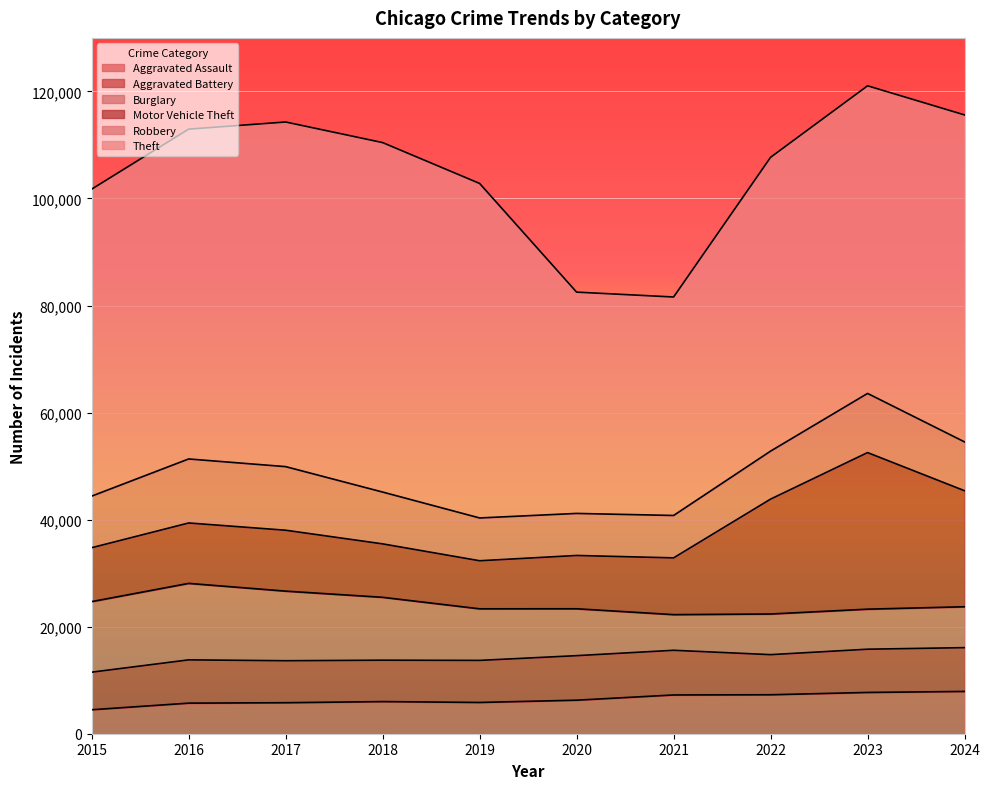

Reading left to right, what are all the values shown in this chart?

Aggravated Assault: 4480	5713	5793	6002	5841	6265	7242	7280	7712	7900
Aggravated Battery: 7019	8085	7845	7735	7858	8320	8346	7493	8078	8183
Burglary: 13184	14289	13001	11747	9638	8758	6661	7594	7481	7639
Motor Vehicle Theft: 10068	11285	11380	9985	8978	9959	10605	21467	29253	21674
Robbery: 9638	11960	11881	9681	7995	7855	7920	8964	11052	9122
Theft: 57352	61623	64386	65290	62497	41346	40819	54893	57474	61091